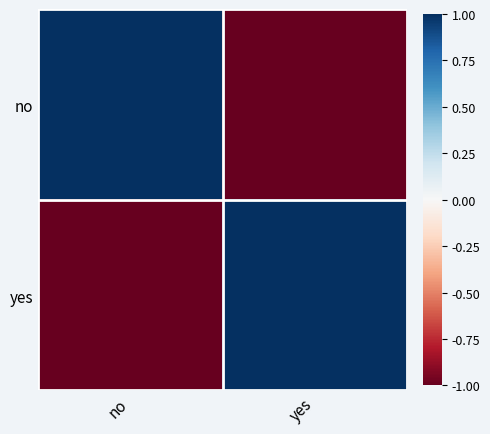

Which series has the largest range (max minus min)?

no